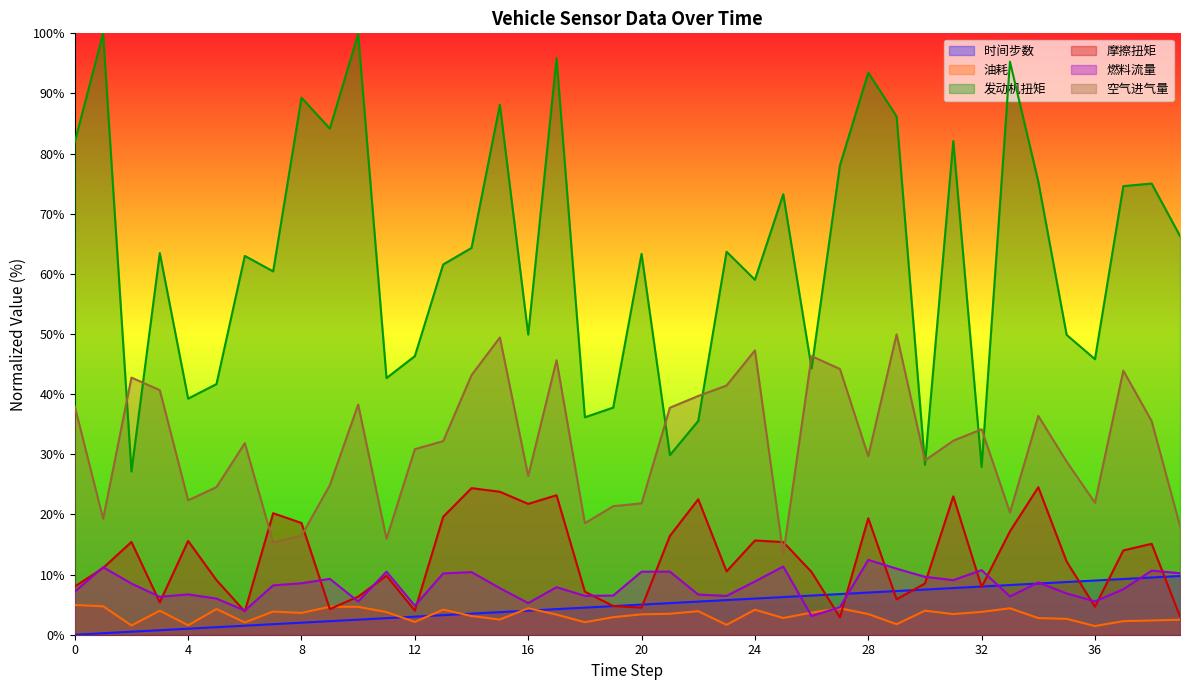

Is it true that 空气进气量 equals 4.9 at 19?

False